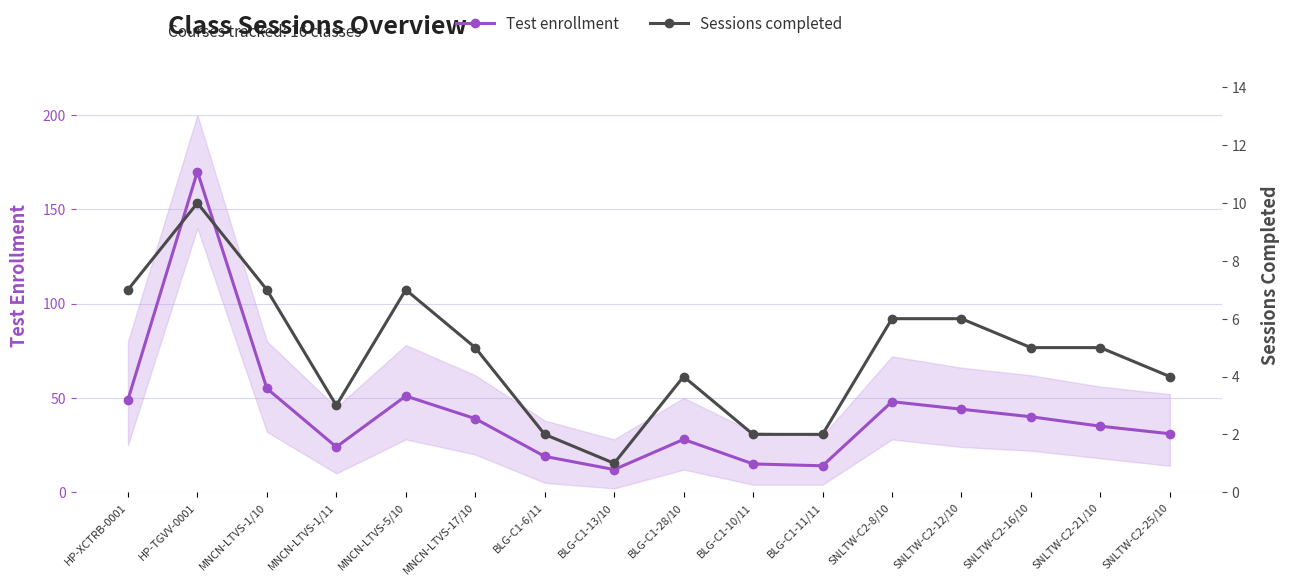

What is the greatest value displayed?

170